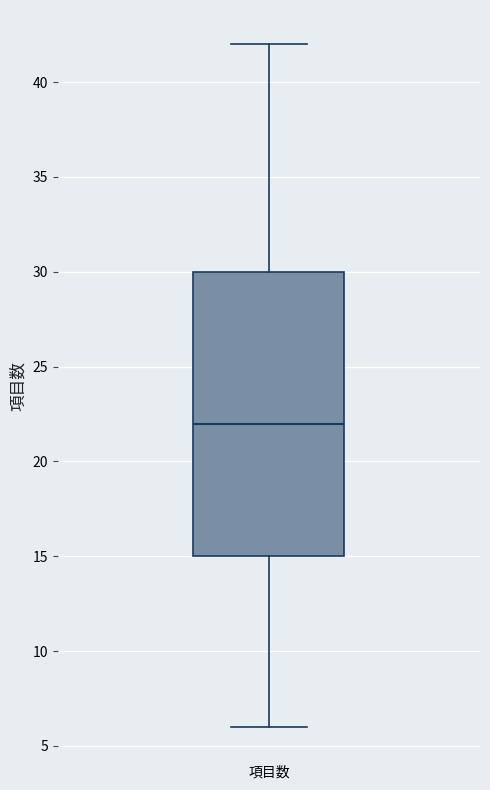

Transcribe this box plot: give where the median line is, the range the box spans, and where the two whiskers end, as read against the y-axis. The values are not printed on the chart, so give them approximately, as read against the axis.

median 22, box 15 to 30, whiskers 6 to 42